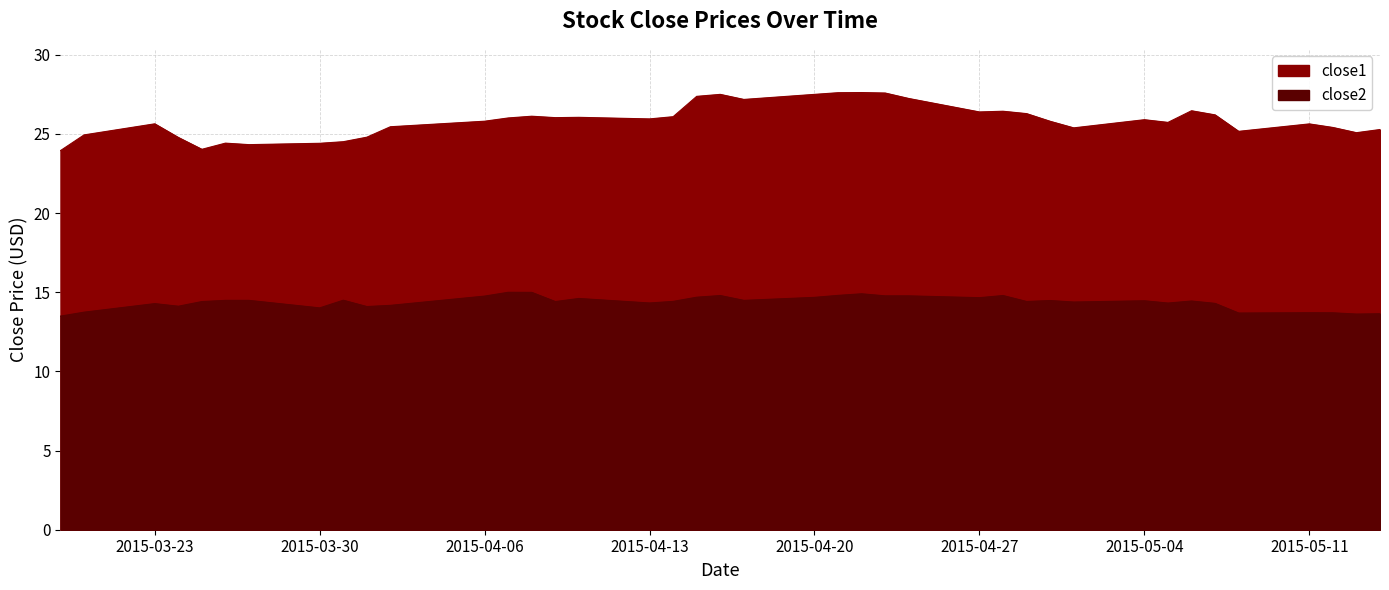

Between 2015-04-28 and 2015-05-06, which series saw the biggest shift?

close2